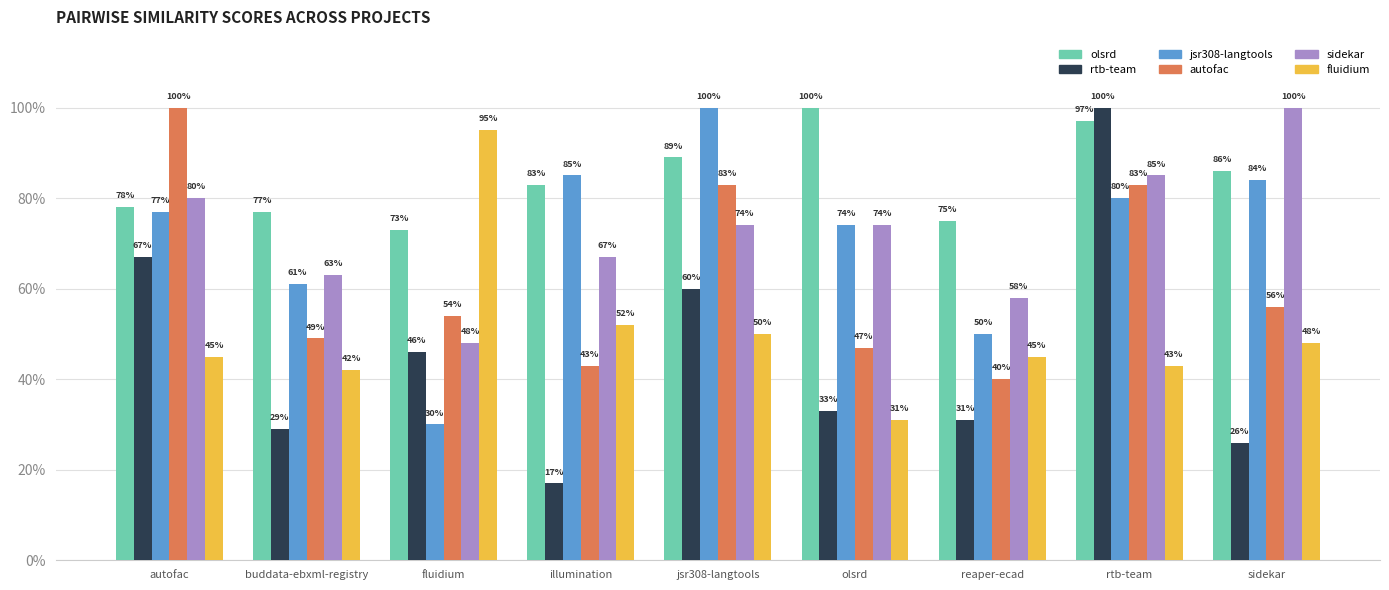

Which category has the highest value across all series?

olsrd